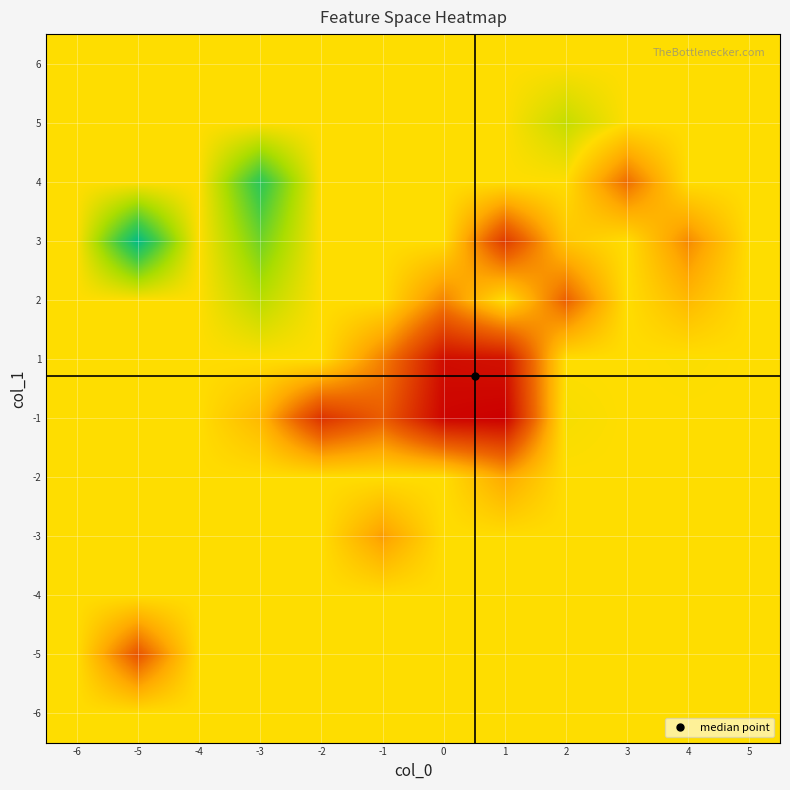

Reading left to right, extract all data points from this chart.

-6: -6=0.5	-5=0.5	-4=0.5	-3=0.5	-2=0.5	-1=0.5	0=0.5	1=0.5	2=0.5	3=0.5	4=0.5	5=0.5
-5: -6=0.5	-5=0.2	-4=0.5	-3=0.5	-2=0.5	-1=0.5	0=0.5	1=0.5	2=0.5	3=0.5	4=0.5	5=0.5
-4: -6=0.5	-5=0.5	-4=0.5	-3=0.5	-2=0.5	-1=0.5	0=0.5	1=0.5	2=0.5	3=0.5	4=0.5	5=0.5
-3: -6=0.5	-5=0.5	-4=0.5	-3=0.5	-2=0.5	-1=0.4	0=0.5	1=0.5	2=0.5	3=0.5	4=0.5	5=0.5
-2: -6=0.5	-5=0.5	-4=0.5	-3=0.5	-2=0.5	-1=0.5	0=0.5	1=0.4	2=0.5	3=0.5	4=0.5	5=0.5
-1: -6=0.5	-5=0.5	-4=0.5	-3=0.4	-2=0.1	-1=0.2	0=0.0	1=0.0	2=0.5	3=0.5	4=0.5	5=0.5
1: -6=0.5	-5=0.5	-4=0.5	-3=0.5	-2=0.5	-1=0.3	0=0.0	1=0.0	2=0.5	3=0.5	4=0.5	5=0.5
2: -6=0.5	-5=0.5	-4=0.5	-3=0.6	-2=0.5	-1=0.5	0=0.3	1=0.5	2=0.2	3=0.5	4=0.4	5=0.5
3: -6=0.5	-5=0.9	-4=0.5	-3=0.7	-2=0.5	-1=0.5	0=0.5	1=0.1	2=0.4	3=0.5	4=0.3	5=0.5
4: -6=0.5	-5=0.5	-4=0.5	-3=0.8	-2=0.5	-1=0.5	0=0.5	1=0.5	2=0.5	3=0.3	4=0.5	5=0.5
5: -6=0.5	-5=0.5	-4=0.5	-3=0.5	-2=0.5	-1=0.5	0=0.5	1=0.5	2=0.6	3=0.5	4=0.5	5=0.5
6: -6=0.5	-5=0.5	-4=0.5	-3=0.5	-2=0.5	-1=0.5	0=0.5	1=0.5	2=0.5	3=0.5	4=0.5	5=0.5